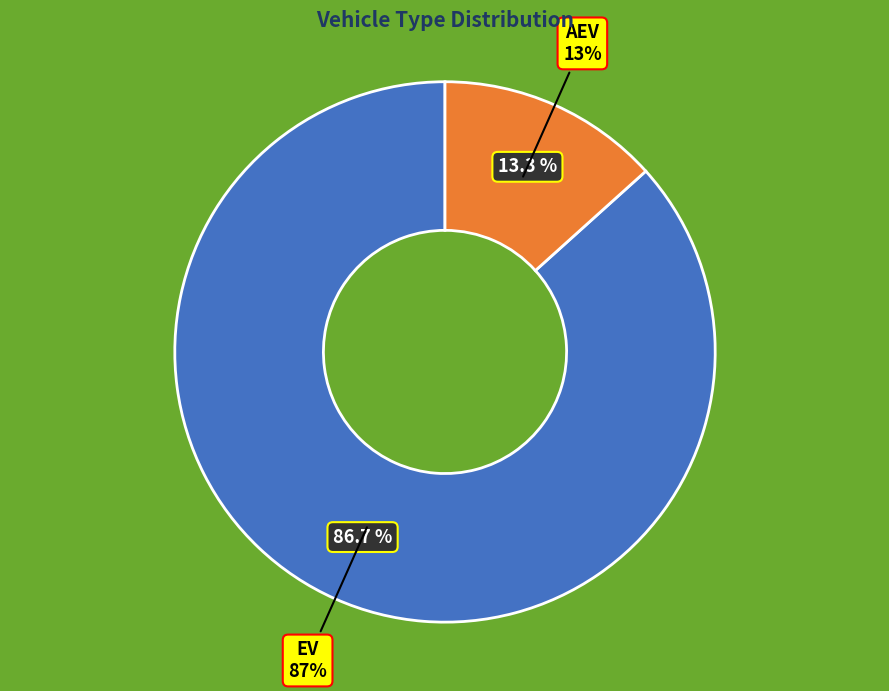

Does AEV account for over 50% of the chart?

No